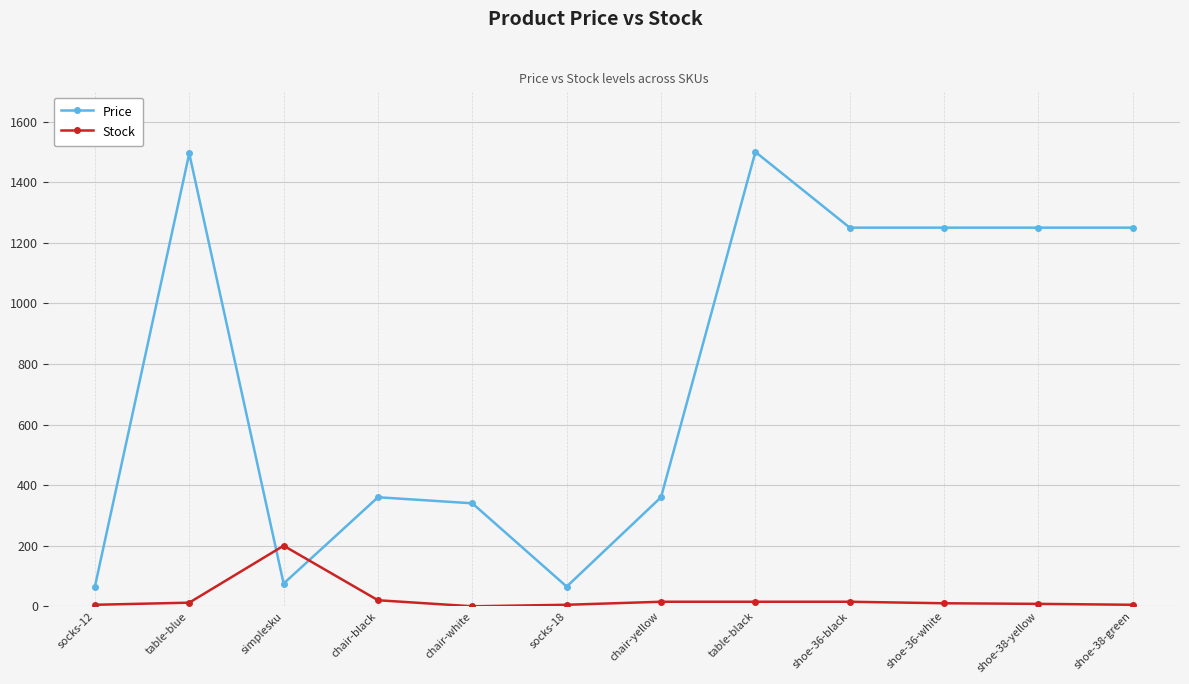

How many intersections are there between Stock and Price?

2